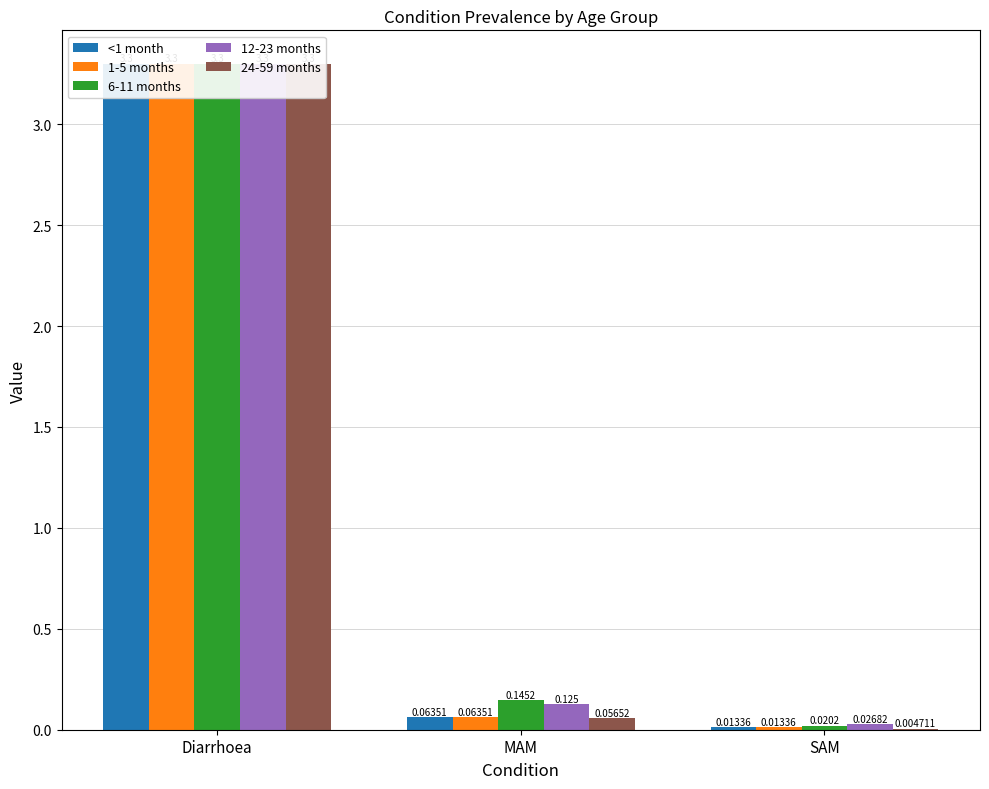

Which series has the largest total across all categories?

6-11 months